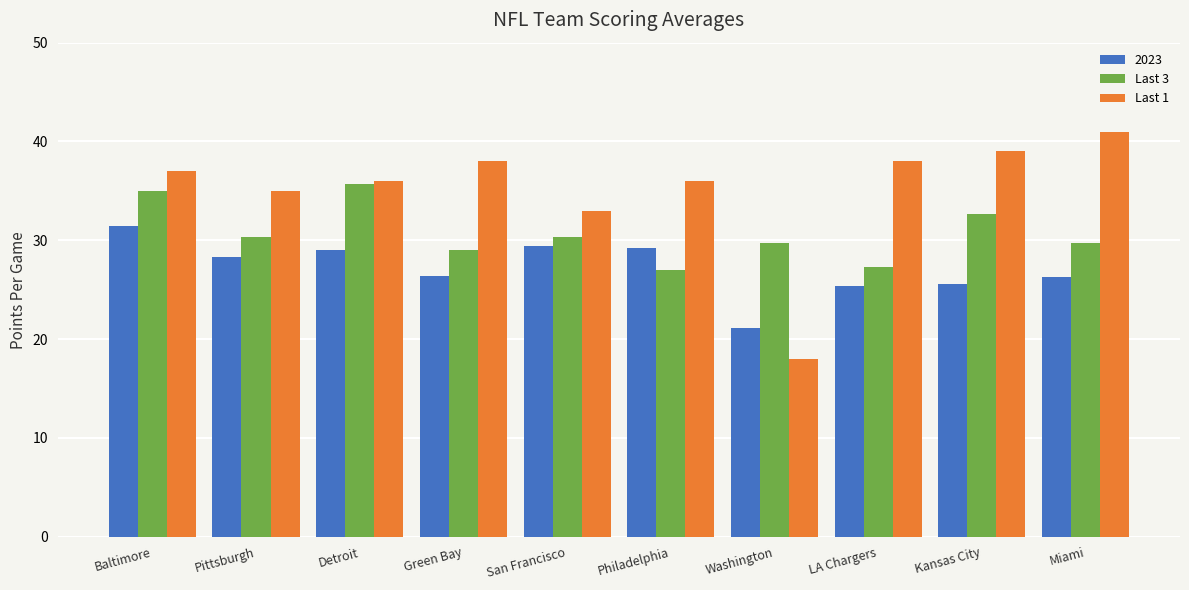

What is the difference between the second highest and second lowest values in the Last 3 series?

7.7